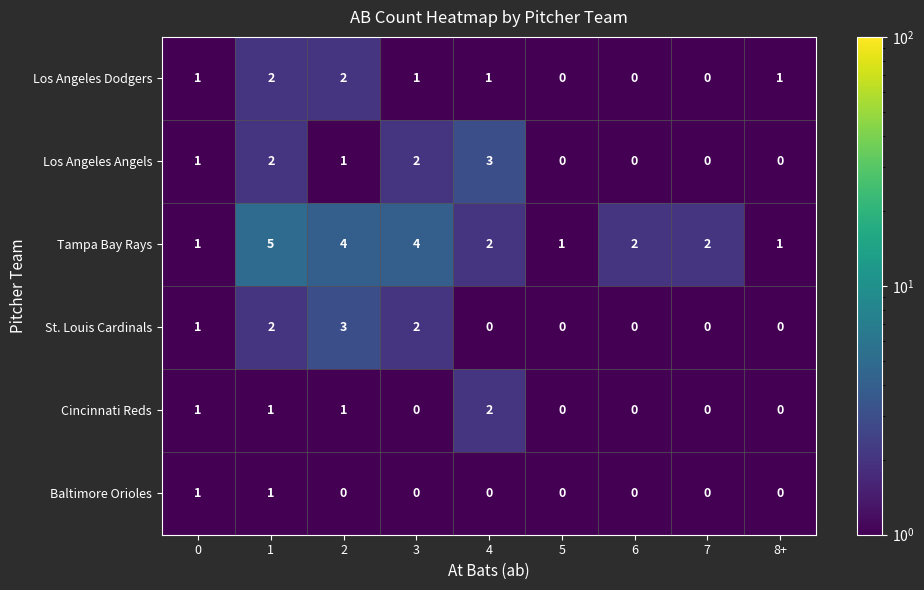

Between 1 and 5, which series saw the biggest shift?

Tampa Bay Rays